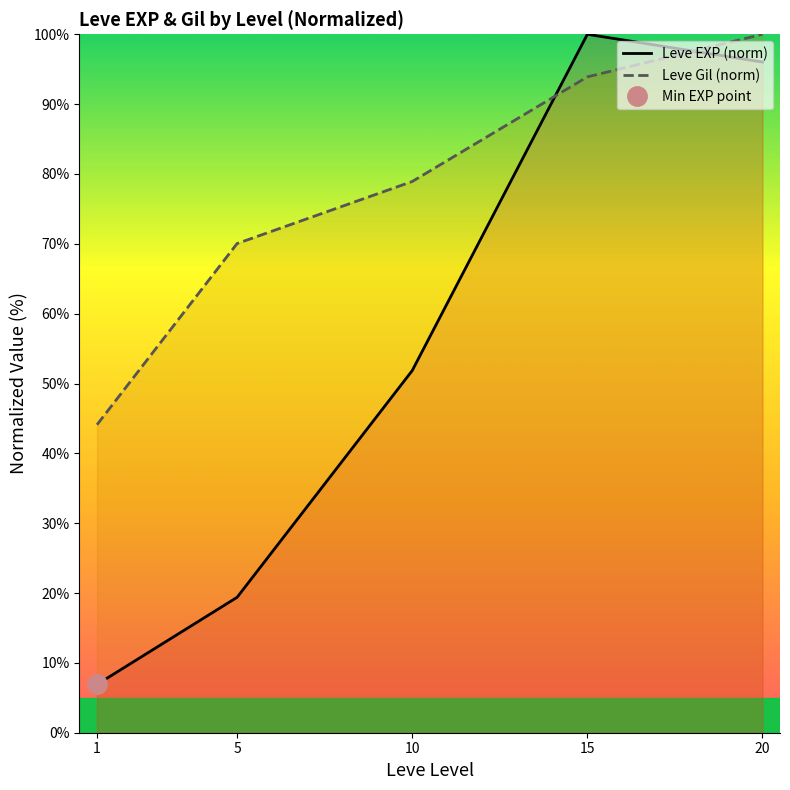

True or false: Leve EXP (norm) has more than 1 points higher than both neighbors.

False